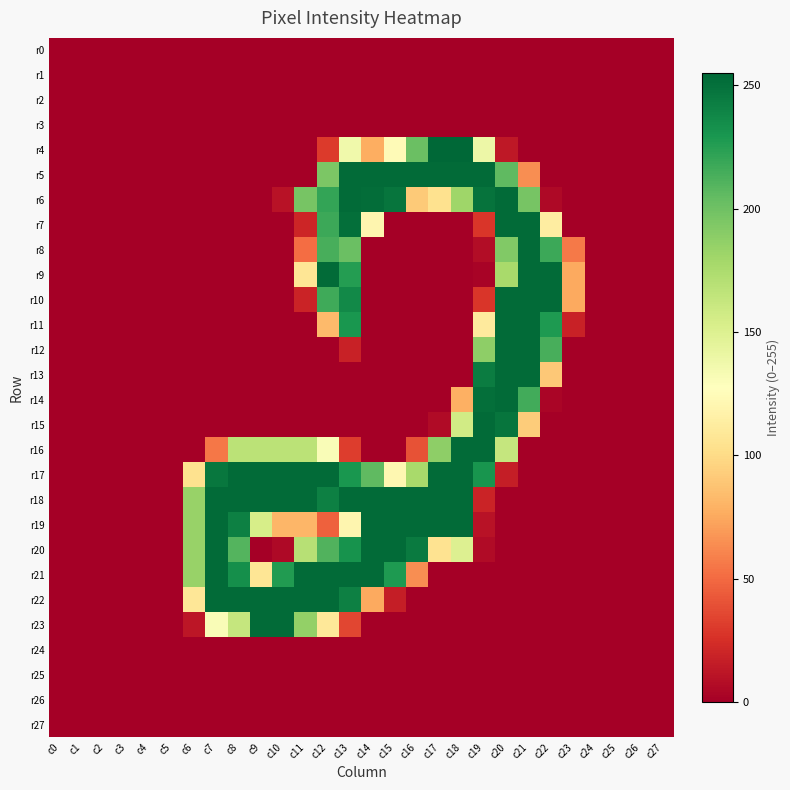

What is the greatest value displayed?

255